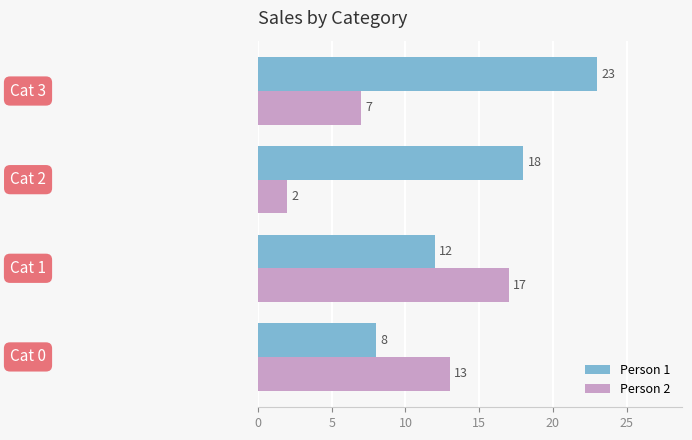

How many Person 2 values are between 7 and 17?

3